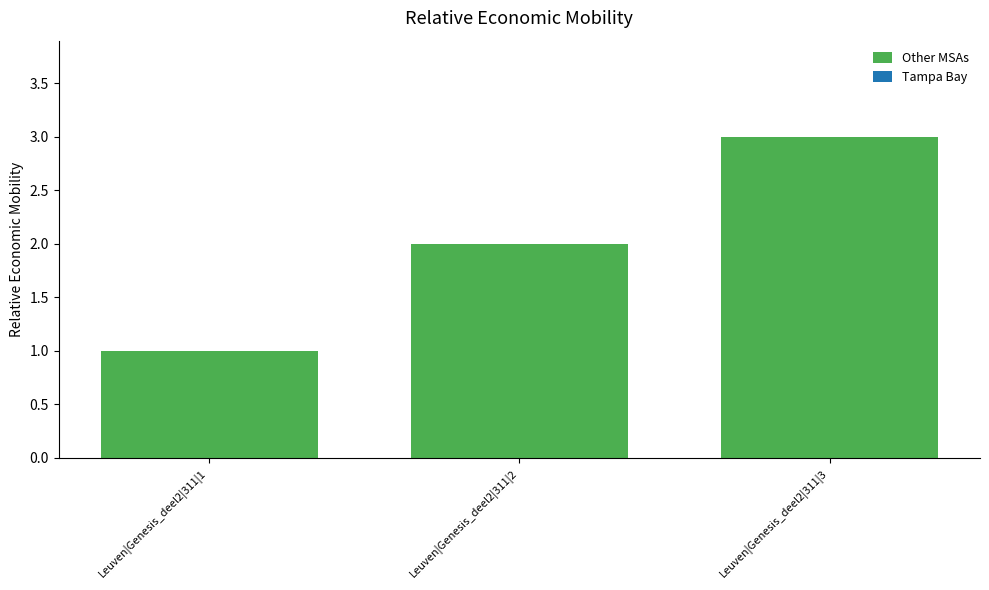

Reading left to right, what are all the values shown in this chart?

Leuven|Genesis_deel2|311|1=1	Leuven|Genesis_deel2|311|2=2	Leuven|Genesis_deel2|311|3=3